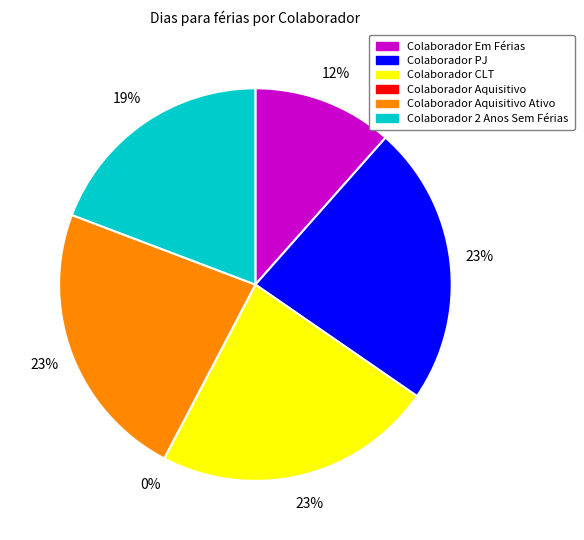

Which has a higher value, Colaborador Em Férias or Colaborador 2 Anos Sem Férias?

Colaborador 2 Anos Sem Férias